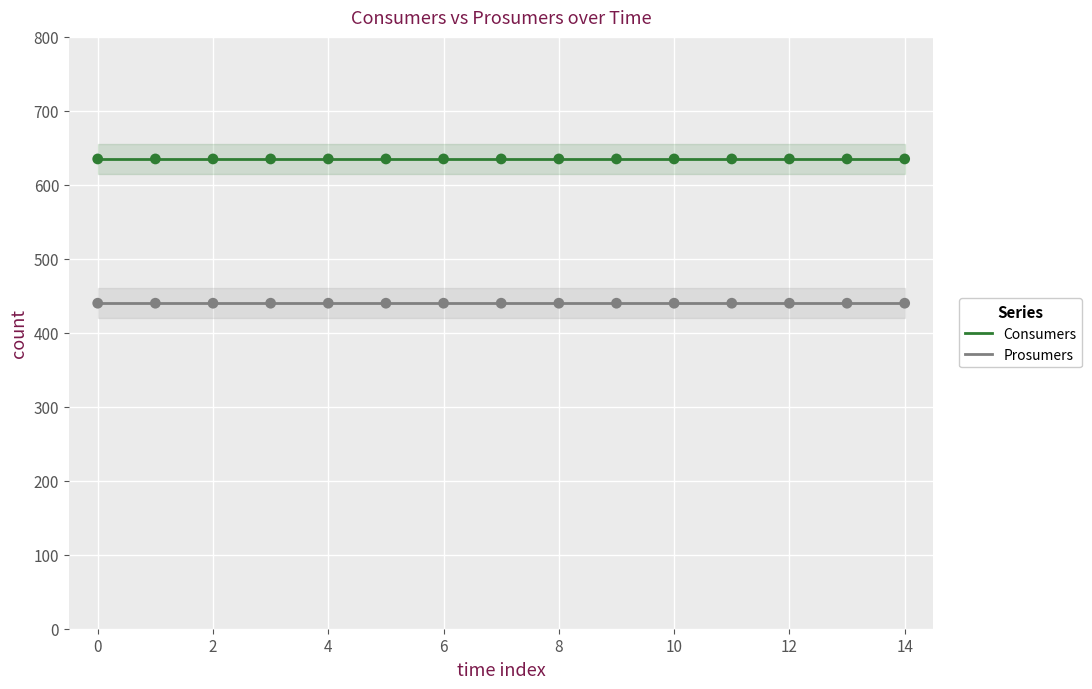

What are all the series names shown in the legend?

Consumers, Prosumers